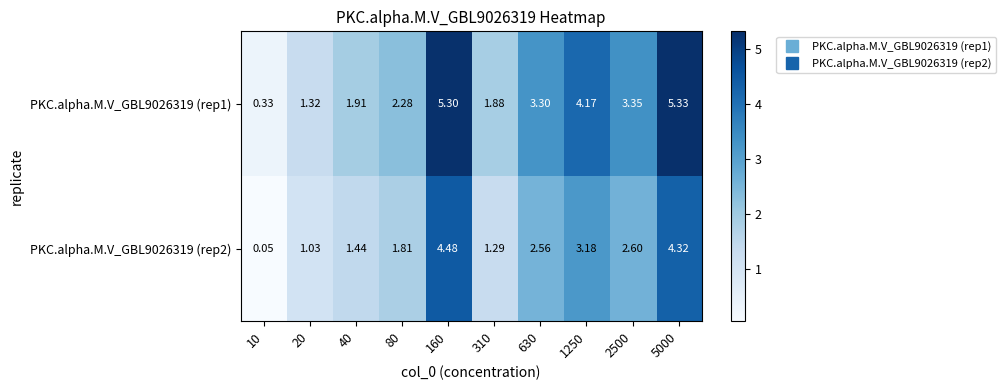

How many data points in PKC.alpha.M.V_GBL9026319 (rep2) are above 2?

5